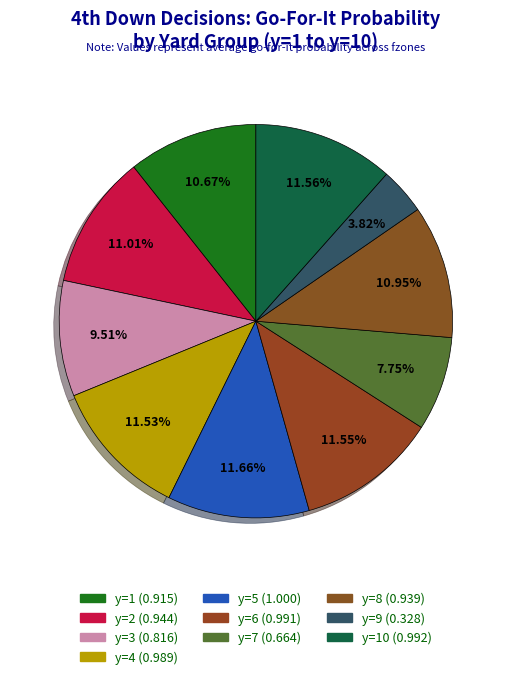

How many segments does this pie chart have?

10